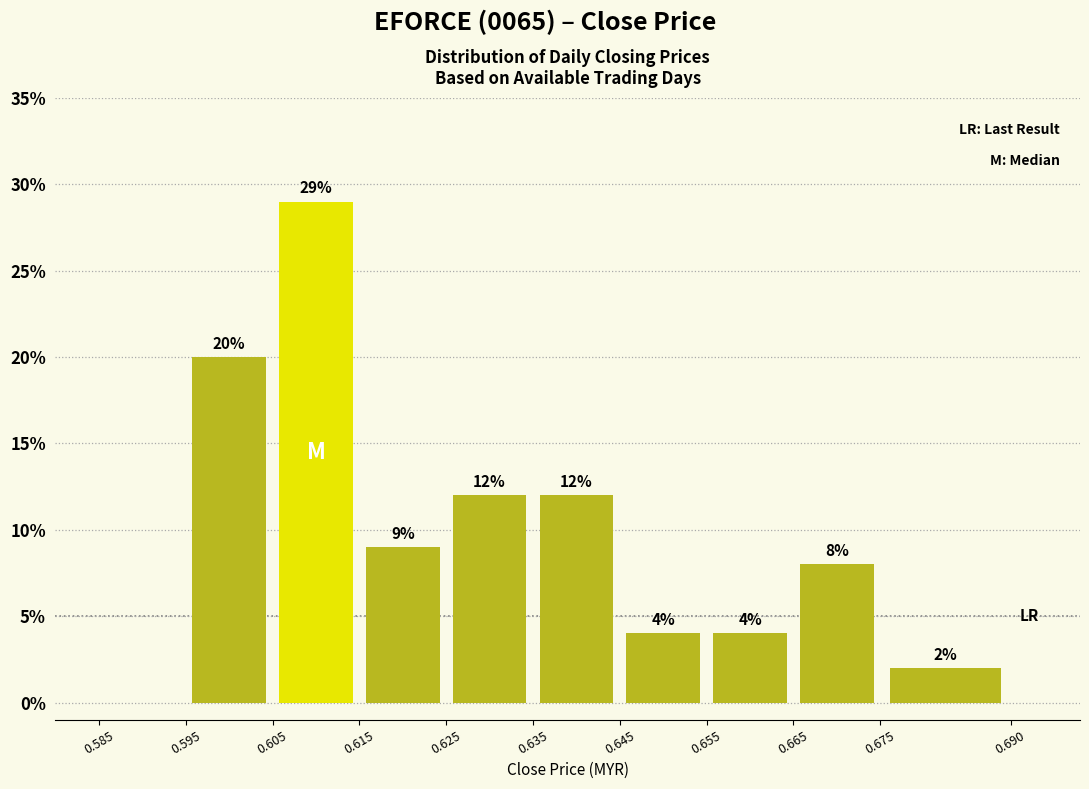

Which range on the x-axis has the tallest bar?

0.605 to 0.615